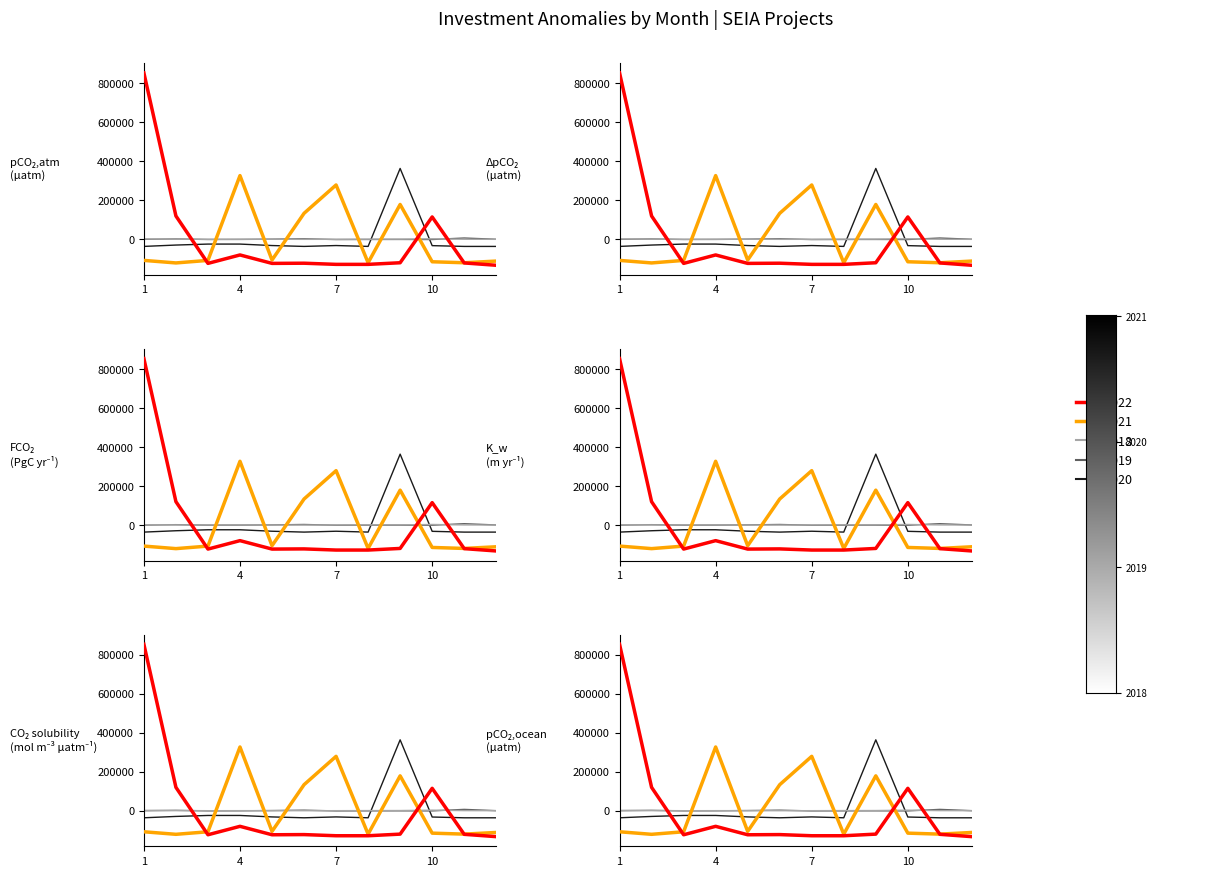

Reading right to left, list all the values displayed in this chart.

2022: 12=-133787.2	11=-121787.2	10=114212.8	9=-120787.2	8=-129087.2	7=-129087.2	6=-123181.2	5=-124067.2	4=-80787.2	3=-124067.2	2=119212.8	1=853212.8
2021: 12=-112249.9	11=-120789.9	10=-115749.9	9=178250.1	8=-120749.9	7=278250.1	6=132789.1	5=-106749.9	4=326250.1	3=-108749.9	2=-121749.9	1=-108749.9
2020: 12=-37016.7	11=-37016.7	10=-33016.7	9=362983.3	8=-36916.7	7=-32516.7	6=-36966.7	5=-32516.7	4=-25016.7	3=-25016.7	2=-30016.7	1=-36966.7
2019: 12=-395.8	11=6104.2	10=-1595.8	9=-1195.8	8=-1295.8	7=-1745.8	6=2104.2	5=104.2	4=-1095.8	3=-1395.8	2=1104.2	1=-695.8
2018: 12=-662.5	11=-212.5	10=2087.5	9=187.5	8=-12.5	7=-512.5	6=-712.5	5=-312.5	4=-412.5	3=-612.5	2=87.5	1=1087.5